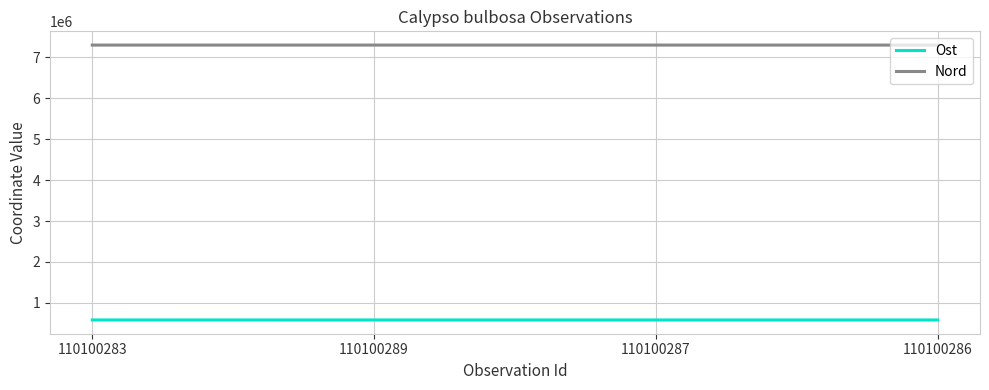

What is the sum of the Ost values at 110100283 and 110100286?

1165819.9